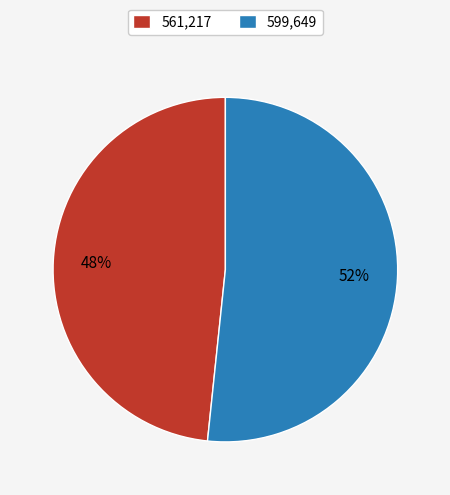

True or false: 599,649 accounts for 52% of the total.

True